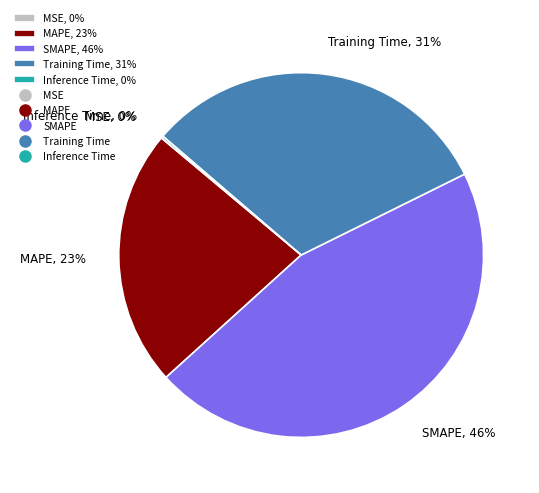

Is there a majority slice in this chart?

No